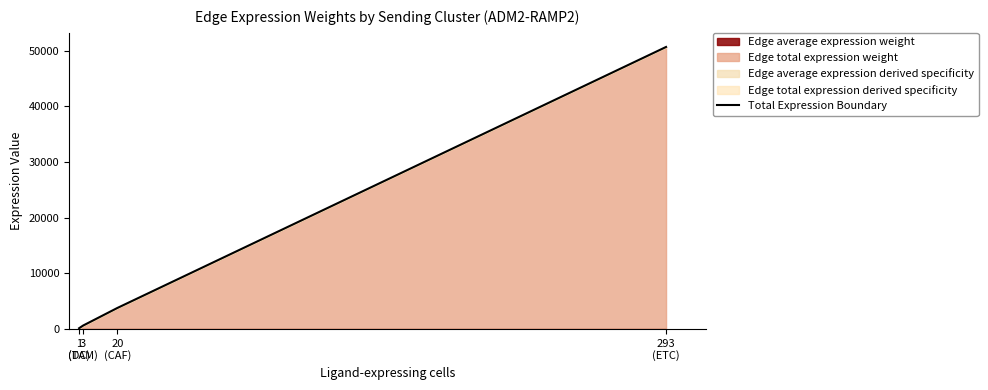

Does the chart have visible grid lines?

No